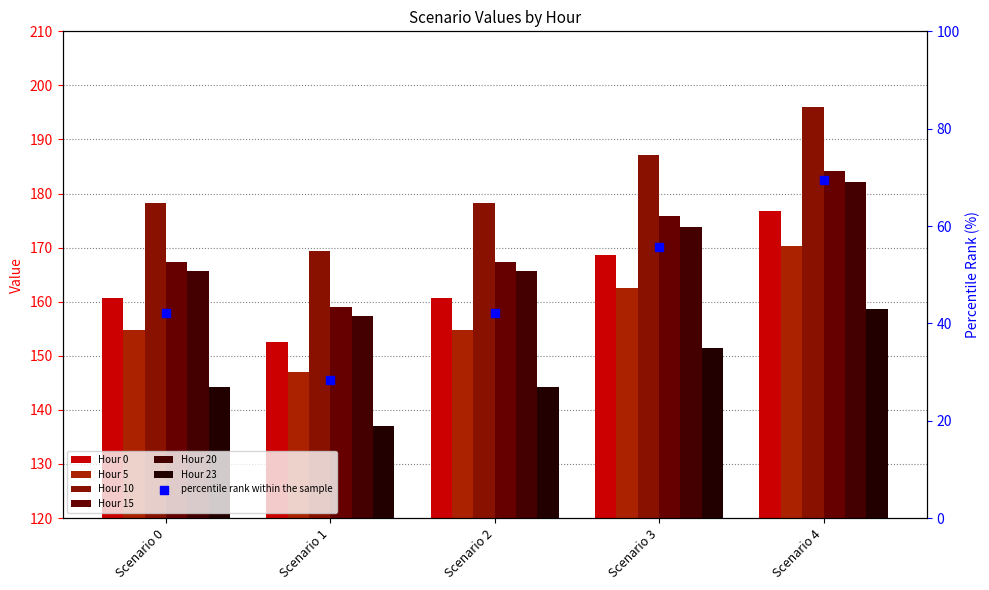

At which category is the sum across all series the highest?

Scenario 4